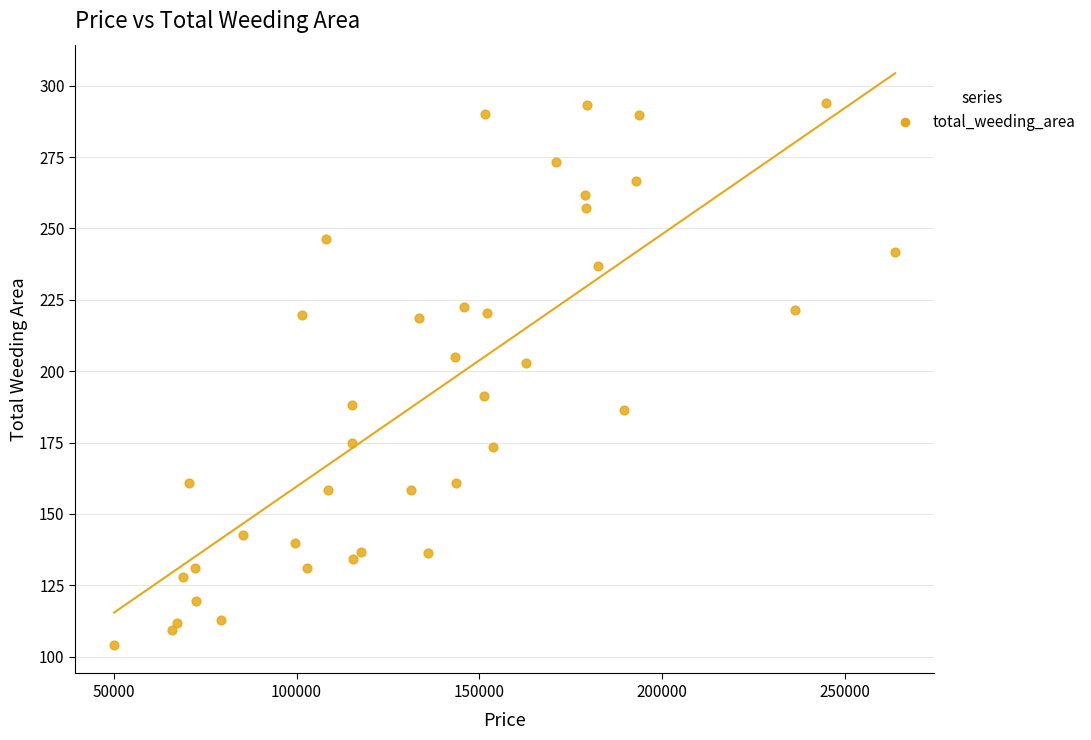

What is the range of Y values (max minus min)?

189.9